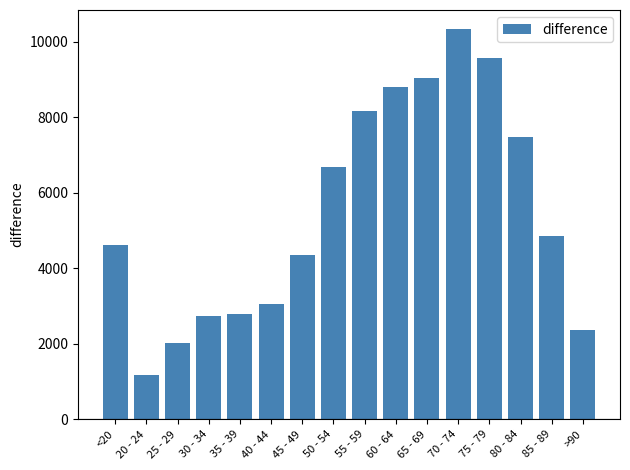

What value does the data have at 85 - 89?

4869